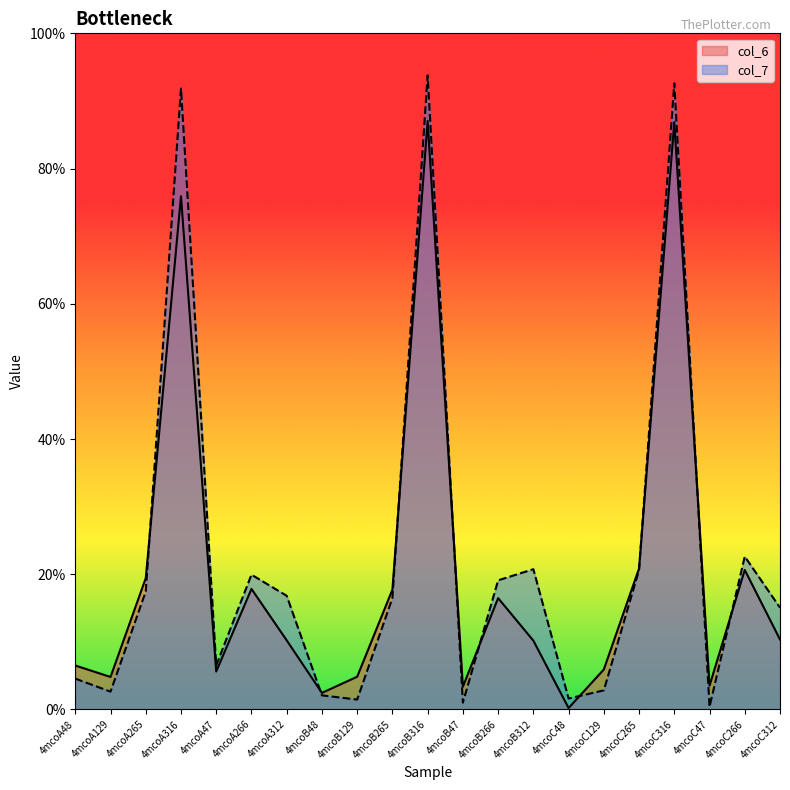

List the series in order of their peak value, lowest first.

col_6, col_7